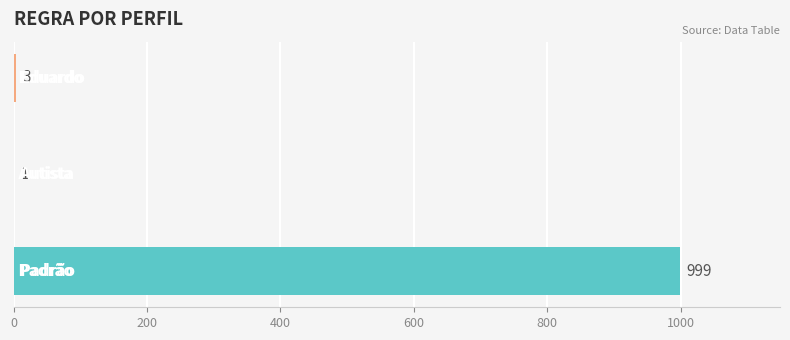

What is the value of the 3rd bar from the left?

3